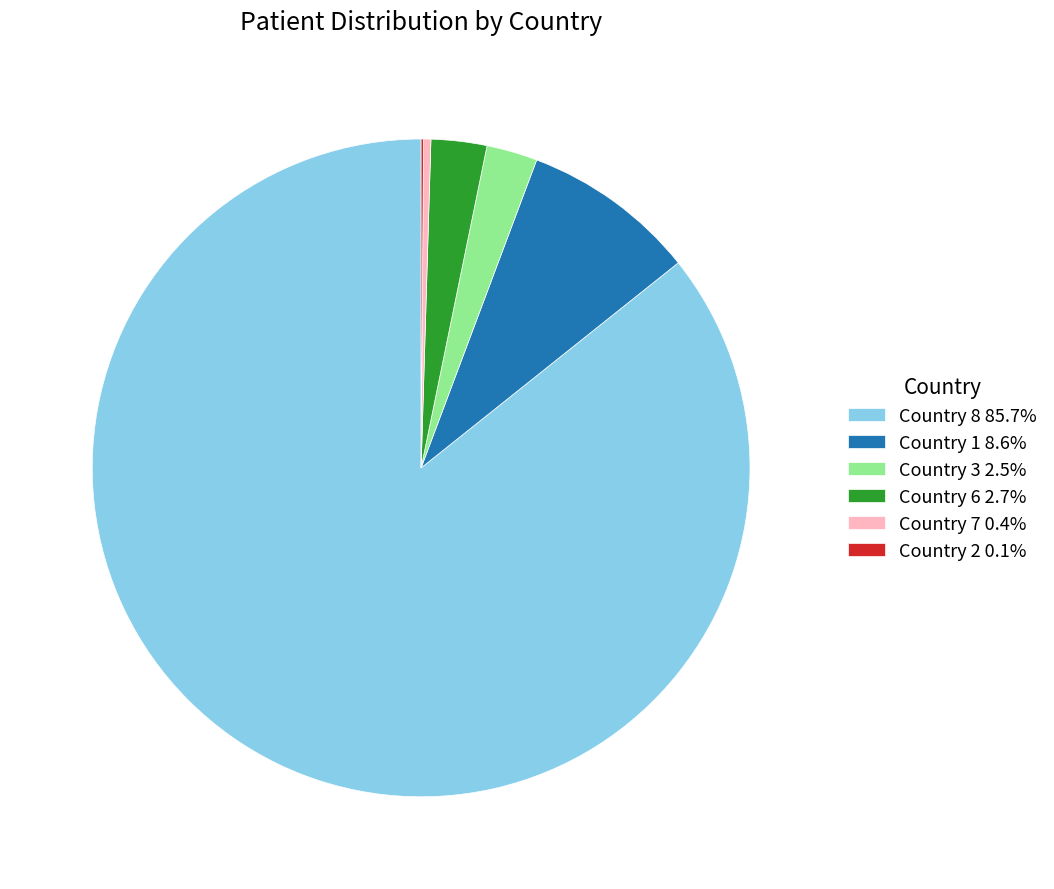

Combined, do Country 3 2.5% and Country 8 85.7% account for over 50%?

Yes